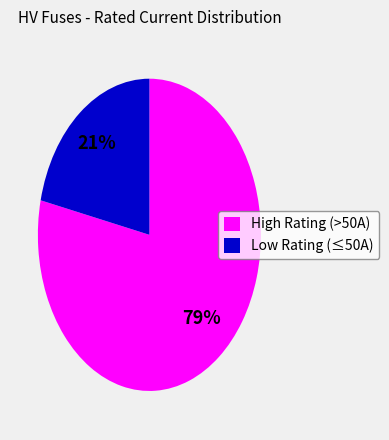

How many segments does this pie chart have?

2